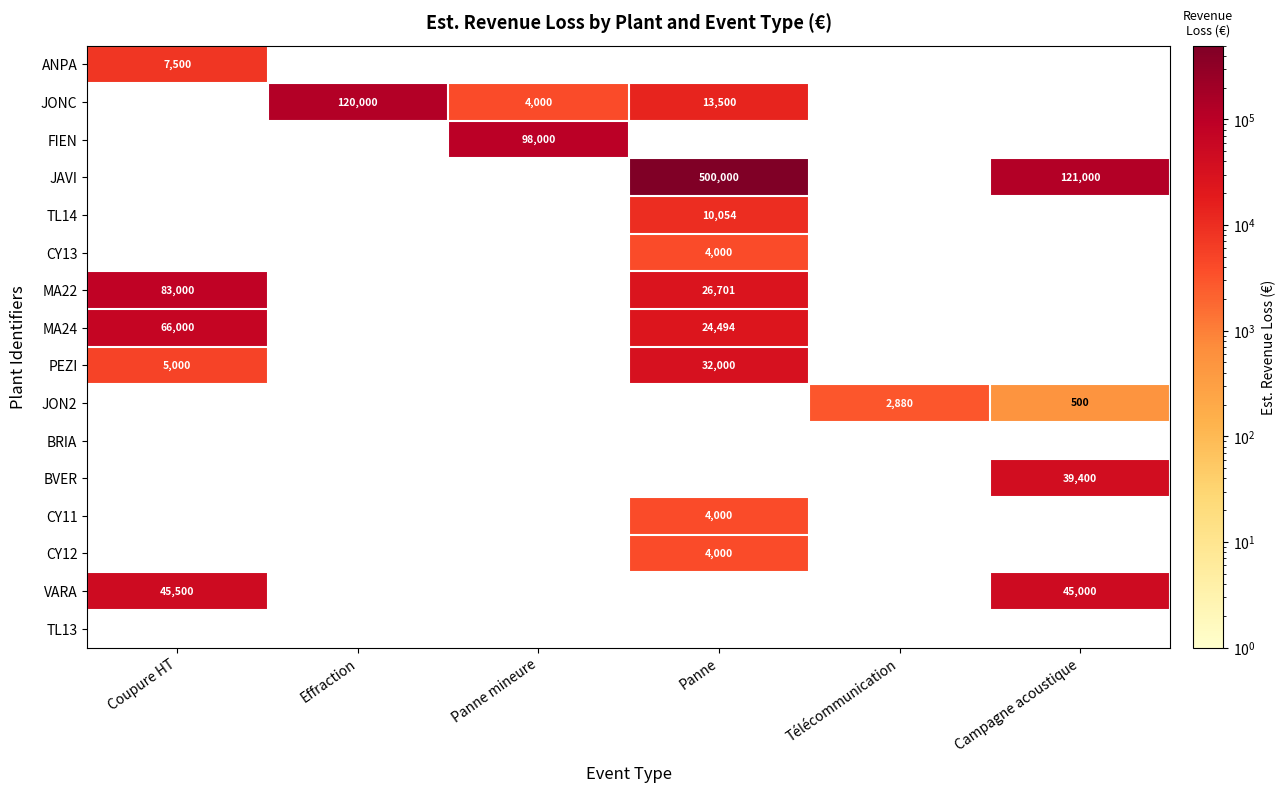

The value of JON2 at Campagne acoustique is 500. True or false?

True